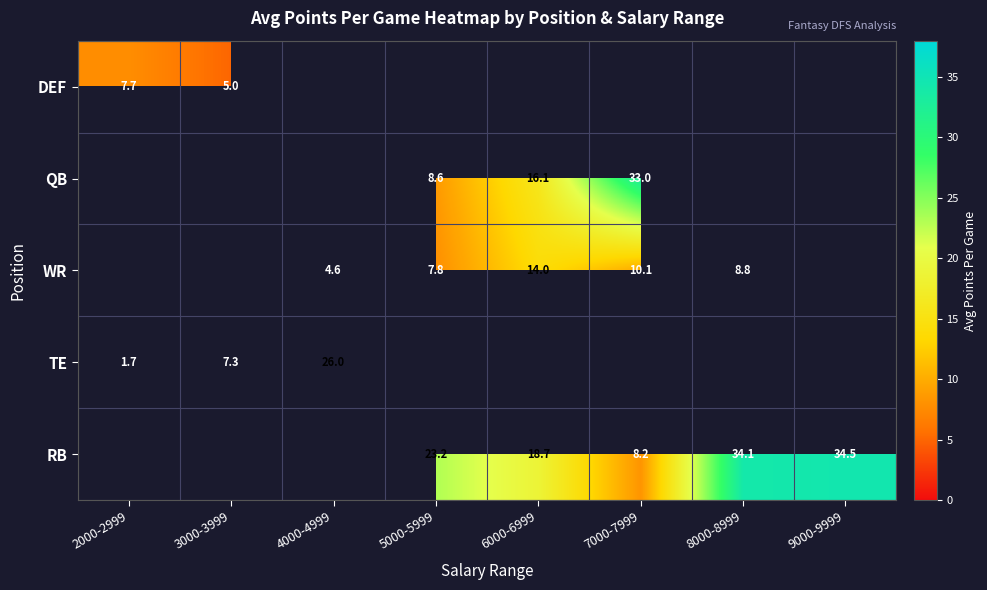

List the labels in order of RB value, smallest first.

7000-7999, 6000-6999, 2000-2999, 3000-3999, 4000-4999, 5000-5999, 8000-8999, 9000-9999